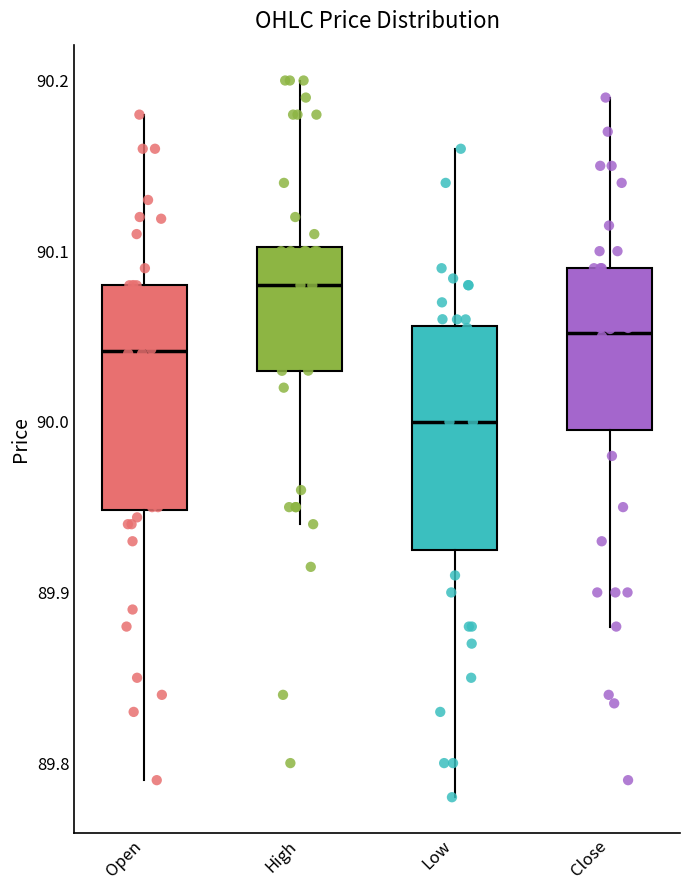

Where is the upper edge of the box for Close on the y-axis? The values are not printed on the chart, so give them approximately, as read against the axis.

90.09